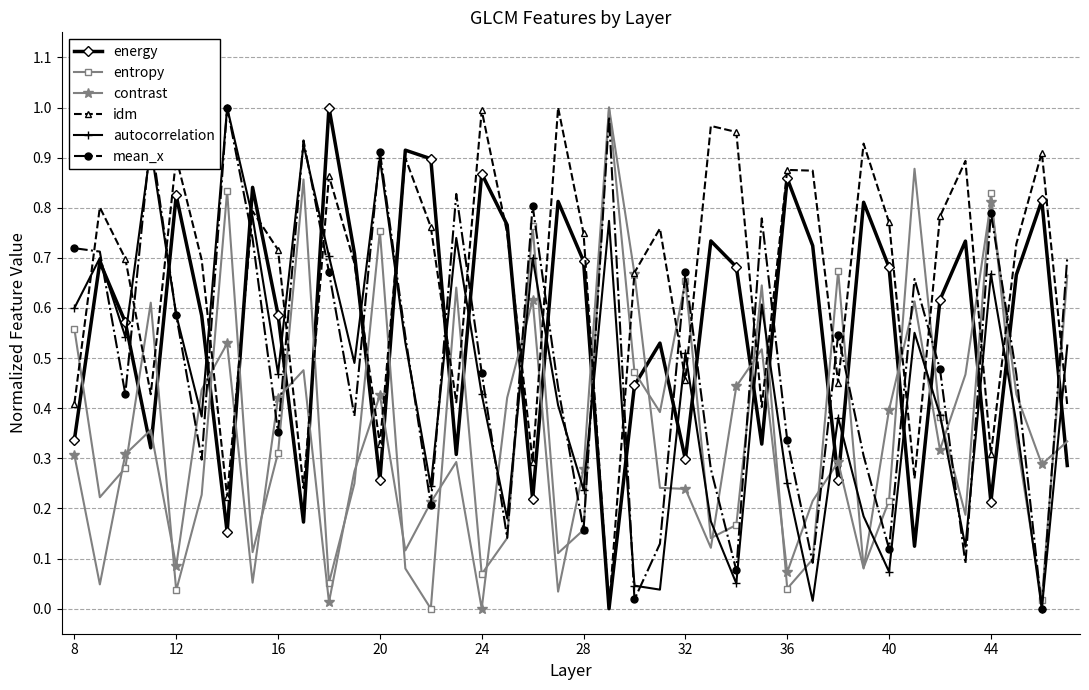

Which series ends up on top after the final intersection of mean_x and energy?

mean_x